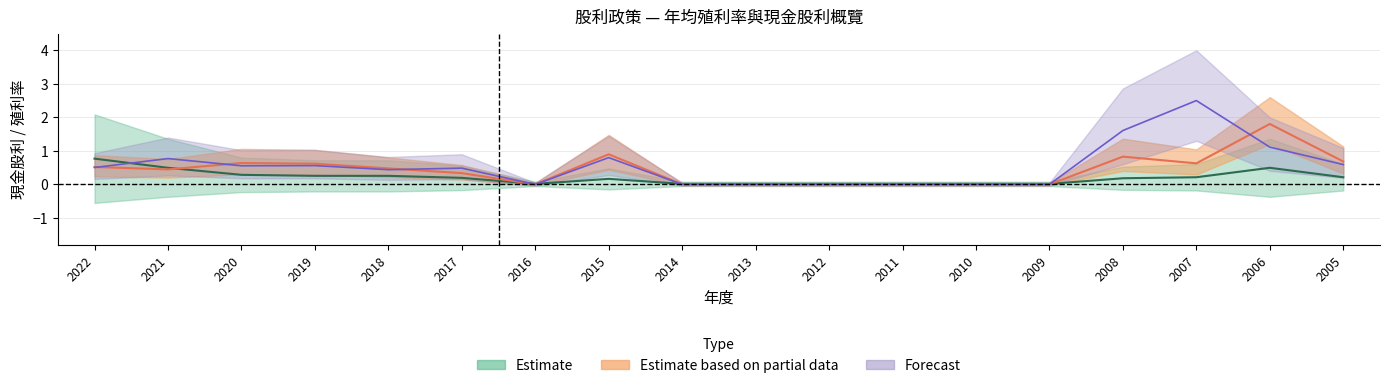

What is the maximum value for 现金股利(盈余)?

0.8